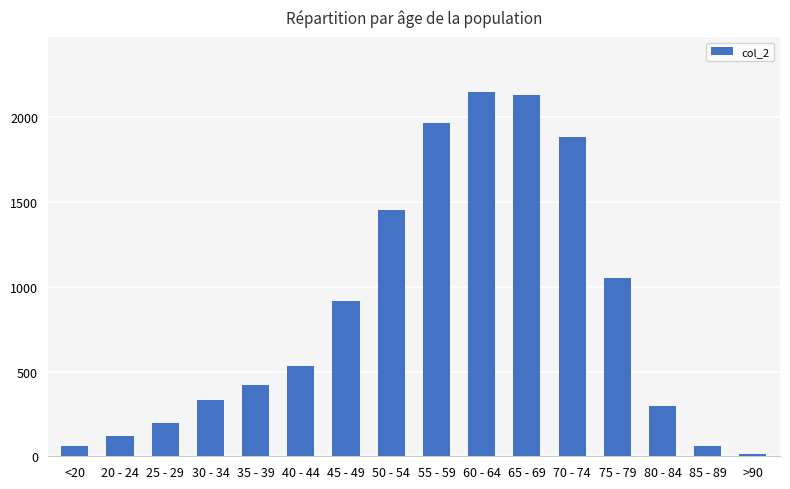

How many bars are there in total?

16